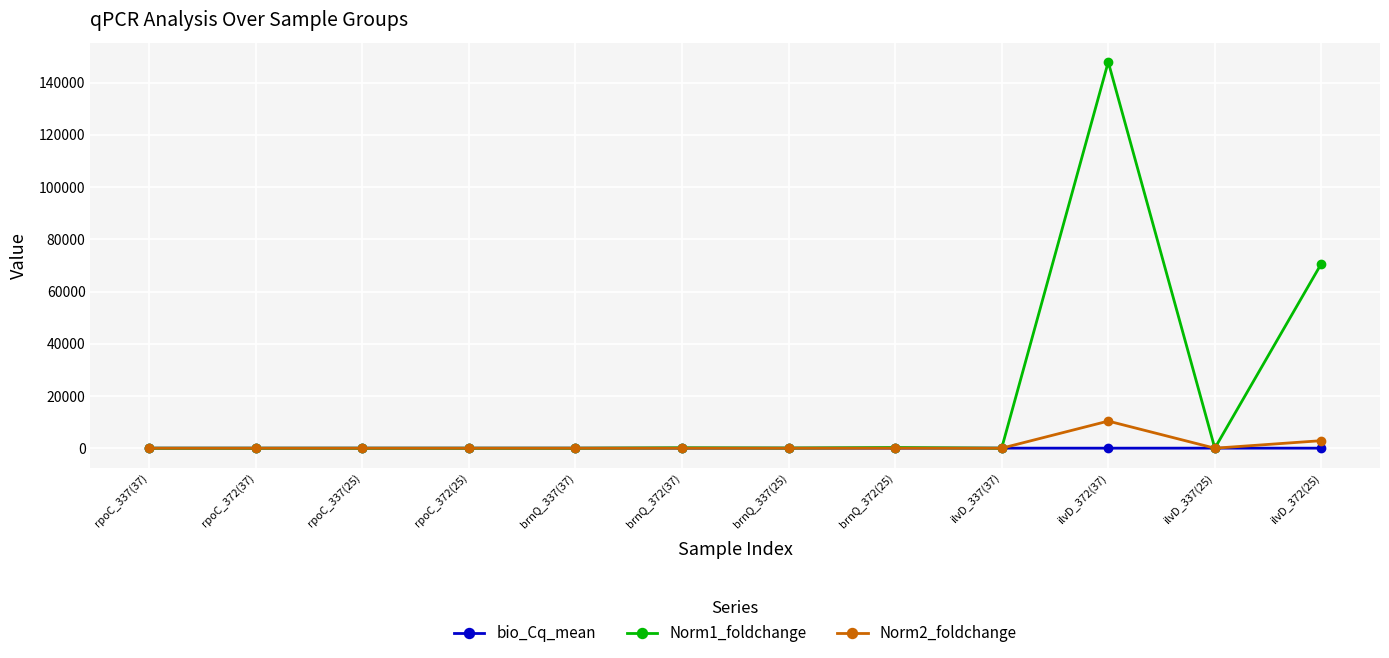

What is the greatest value displayed?

147944.3